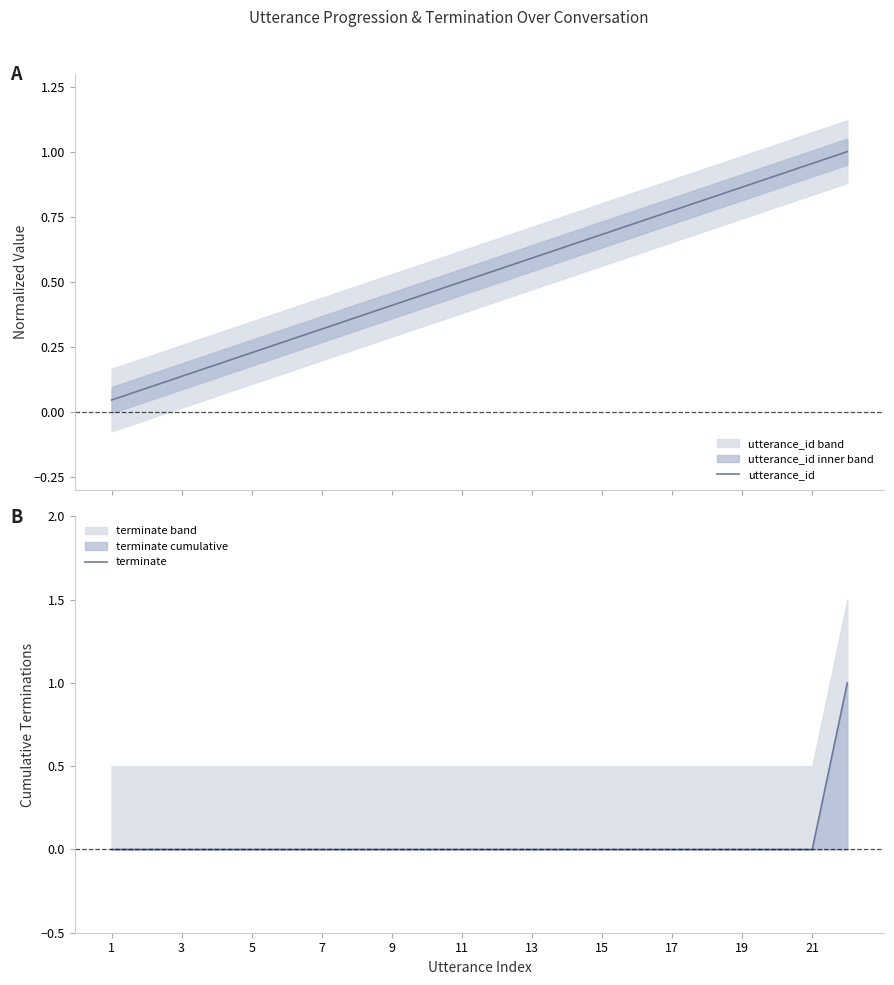

True or false: terminate has a value of 0 at 5.

True